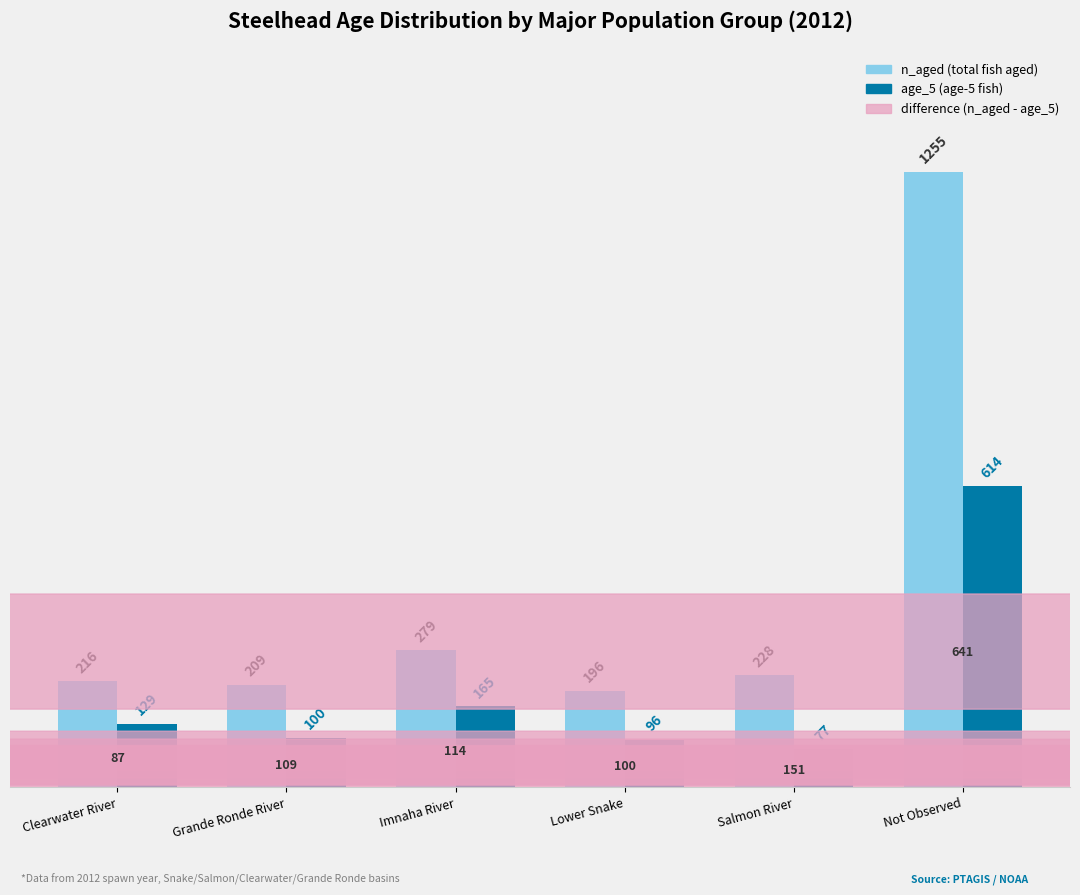

Reading left to right, transcribe all the data shown in this chart.

n_aged (total fish aged): 216	209	279	196	228	1255
age_5 (age-5 fish): 129	100	165	96	77	614